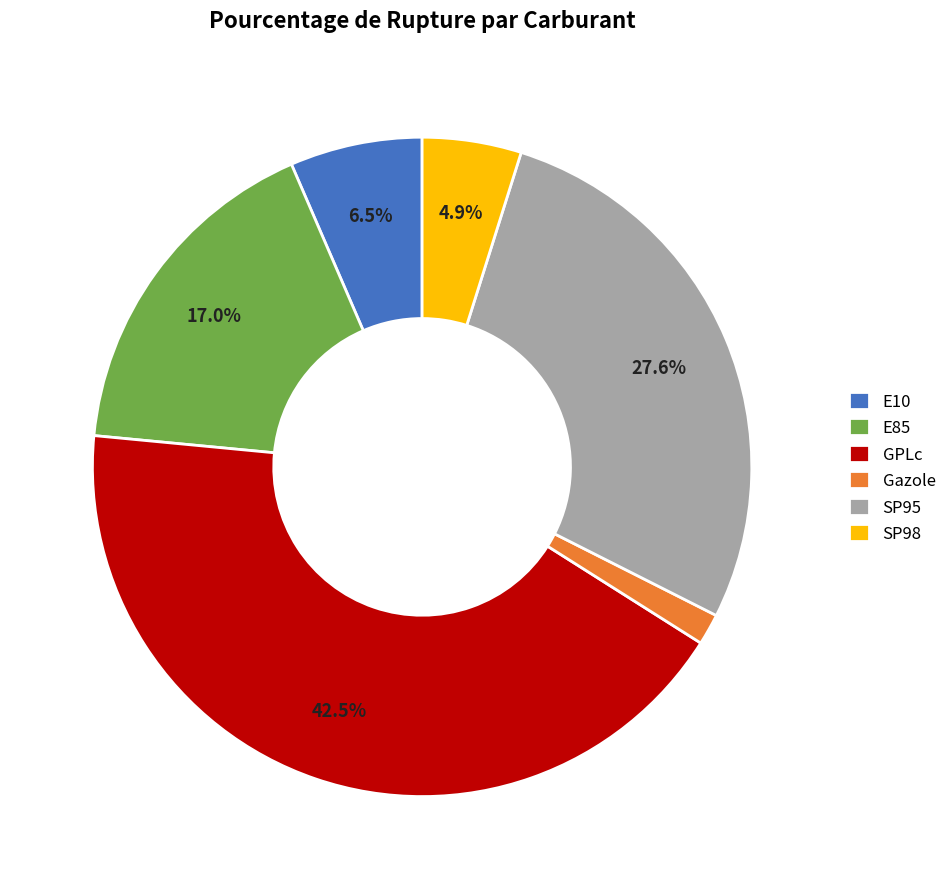

What percentage is the Gazole slice, to the nearest percent?

2%